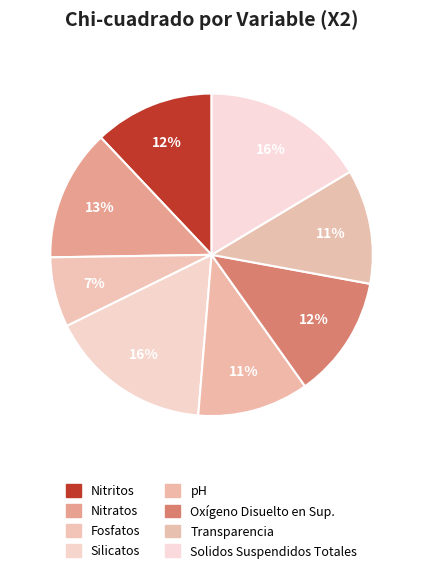

How many slices are in this pie chart?

8